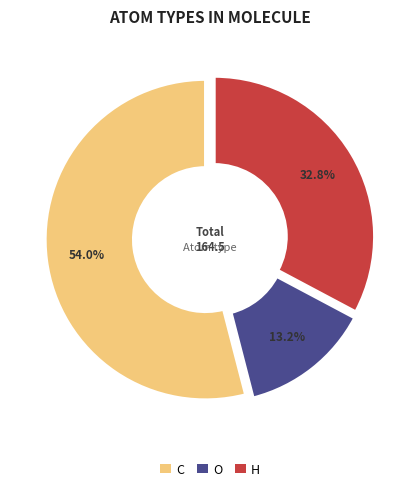

Does any single category account for the majority?

Yes